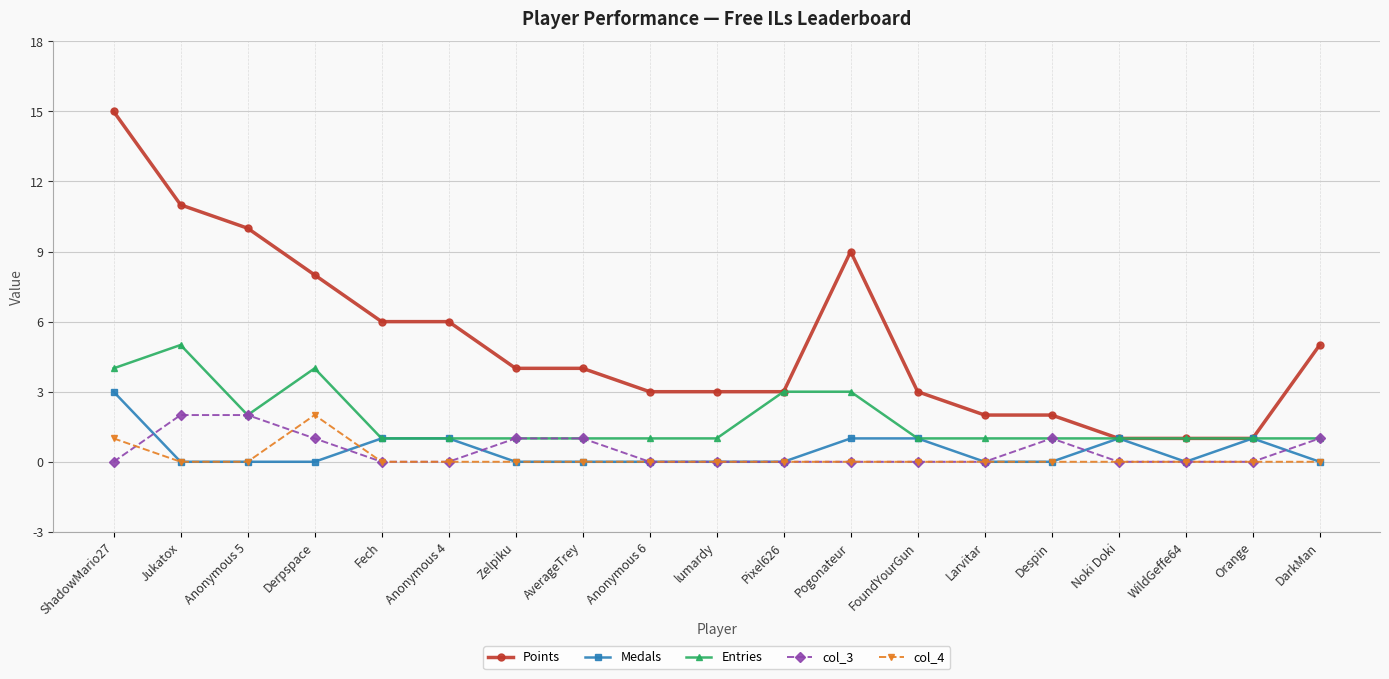

Reading left to right, what are all the values shown in this chart?

Points: 15	11	10	8	6	6	4	4	3	3	3	9	3	2	2	1	1	1	5
Medals: 3	0	0	0	1	1	0	0	0	0	0	1	1	0	0	1	0	1	0
Entries: 4	5	2	4	1	1	1	1	1	1	3	3	1	1	1	1	1	1	1
col_3: 0	2	2	1	0	0	1	1	0	0	0	0	0	0	1	0	0	0	1
col_4: 1	0	0	2	0	0	0	0	0	0	0	0	0	0	0	0	0	0	0